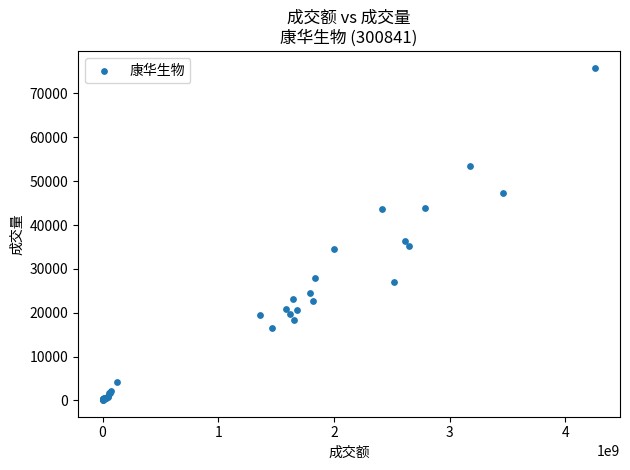

What Y value in the scatter plot is closest to 37932?

36448